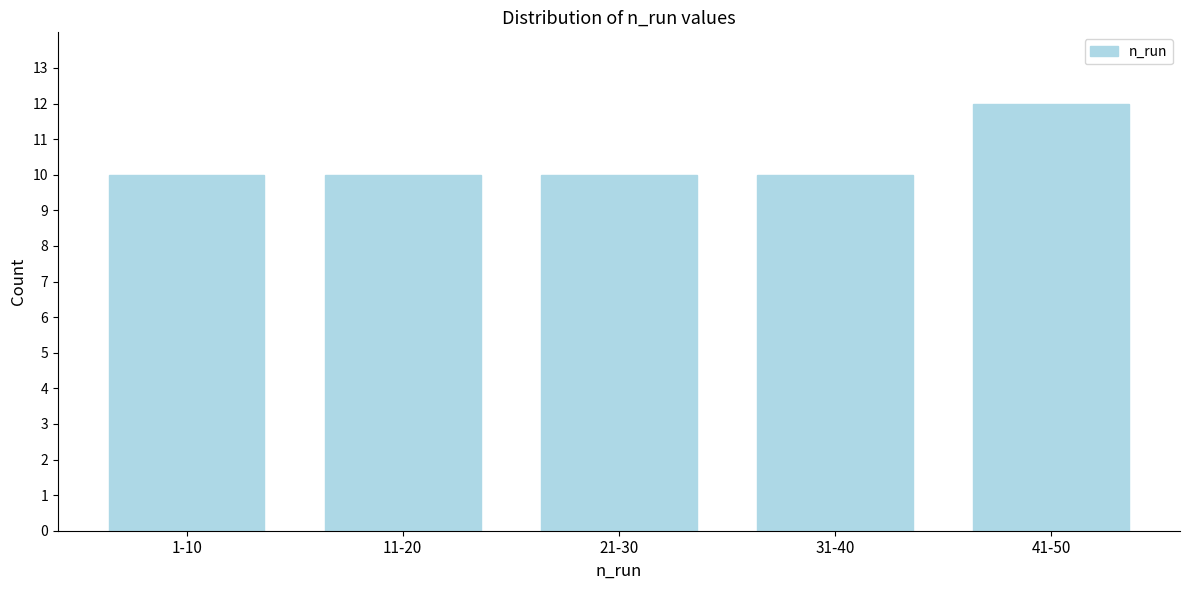

Reading left to right, what are all the values shown in this chart?

10	10	10	10	12